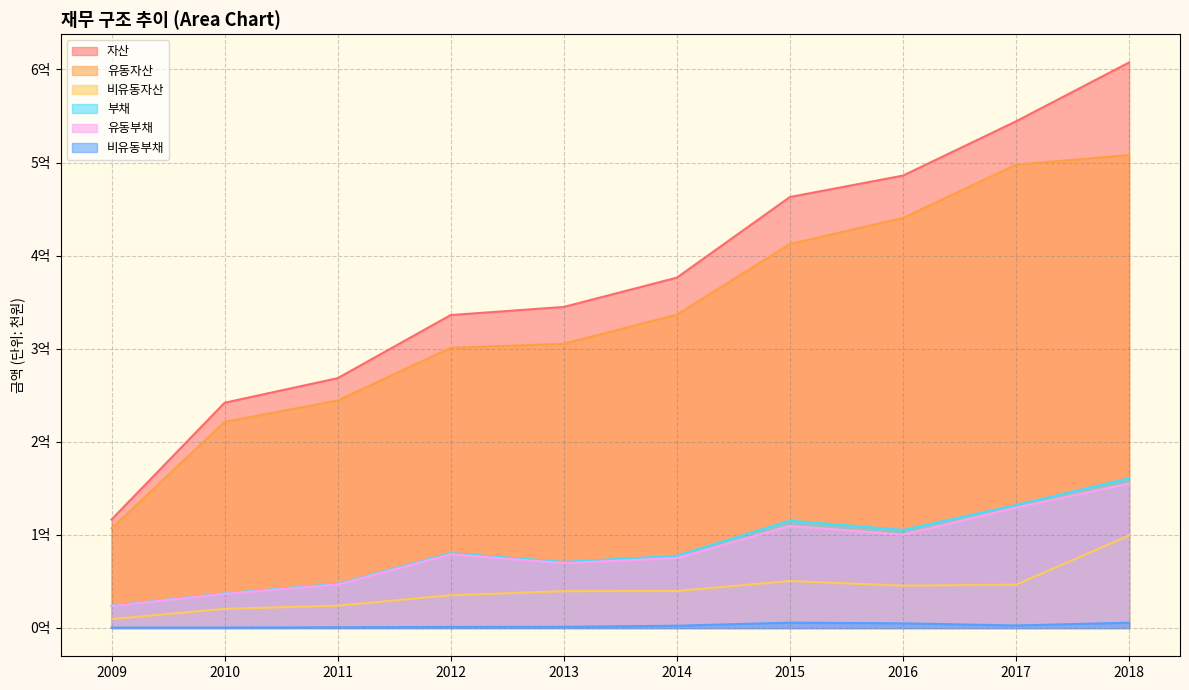

Reading right to left, transcribe all the data shown in this chart.

자산: 607558306	544294125	485997742	463008332	376383183	344920968	336188904	268392727	241982695	116561827
유동자산: 508162893	497749254	440498707	412540991	336622735	305353454	300990901	244383505	221417693	107001245
비유동자산: 99395413	46544871	45499036	50467341	39760448	39567514	35198003	24009223	20565002	9560582
부채: 160944738	132068704	105319662	115429854	77592566	70989075	80425824	47542480	37240737	23933614
유동부채: 155223703	129360440	100300512	109674247	75160566	69709075	79232381	46754350	36763594	23527109
비유동부채: 5721034	2708263	5019151	5755607	2432000	1280000	1193442	788130	477143	406504